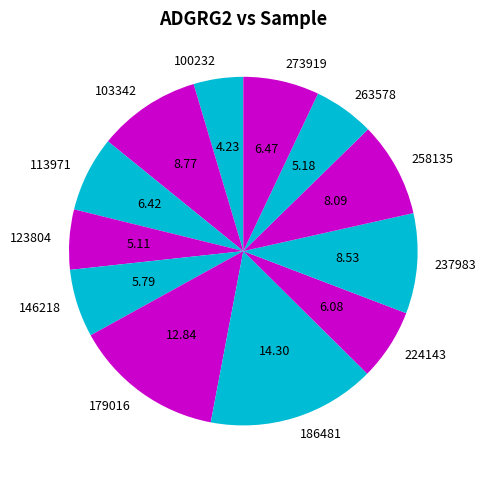

Which has a higher value, 263578 or 258135?

258135